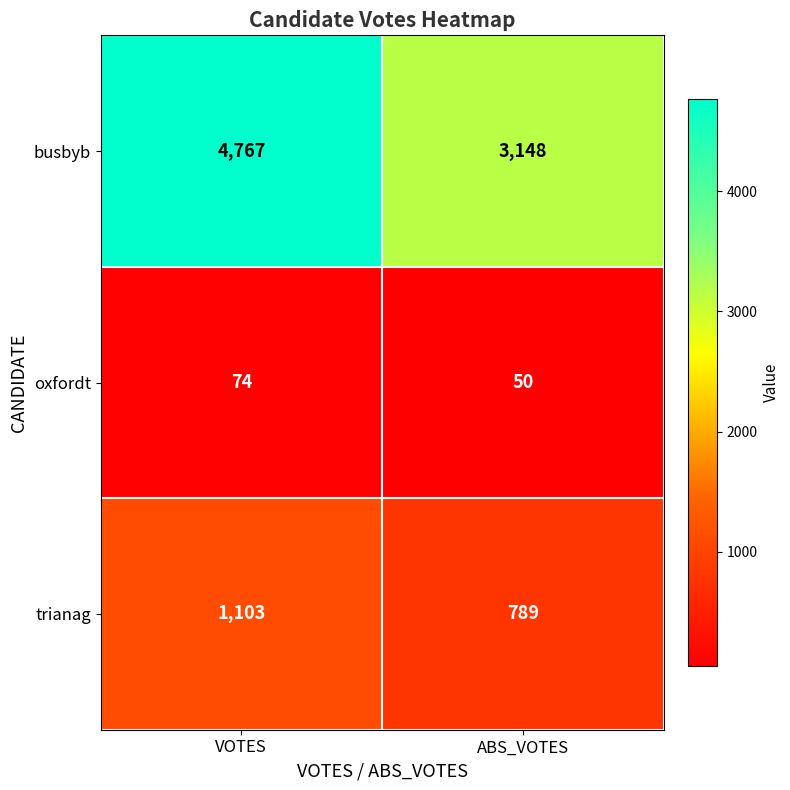

What is the approximate value of oxfordt at ABS_VOTES, to the nearest 10?

50